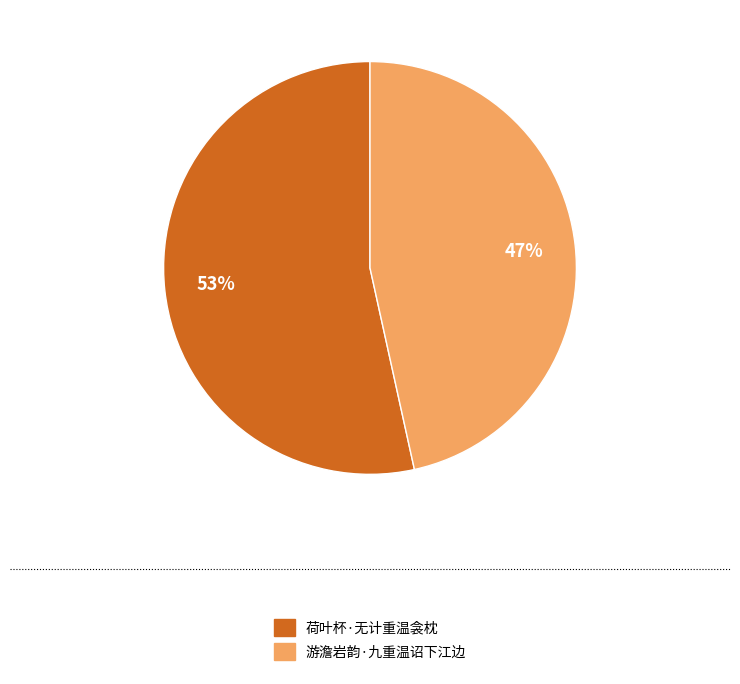

To the nearest percent, what is the average slice percentage?

50%